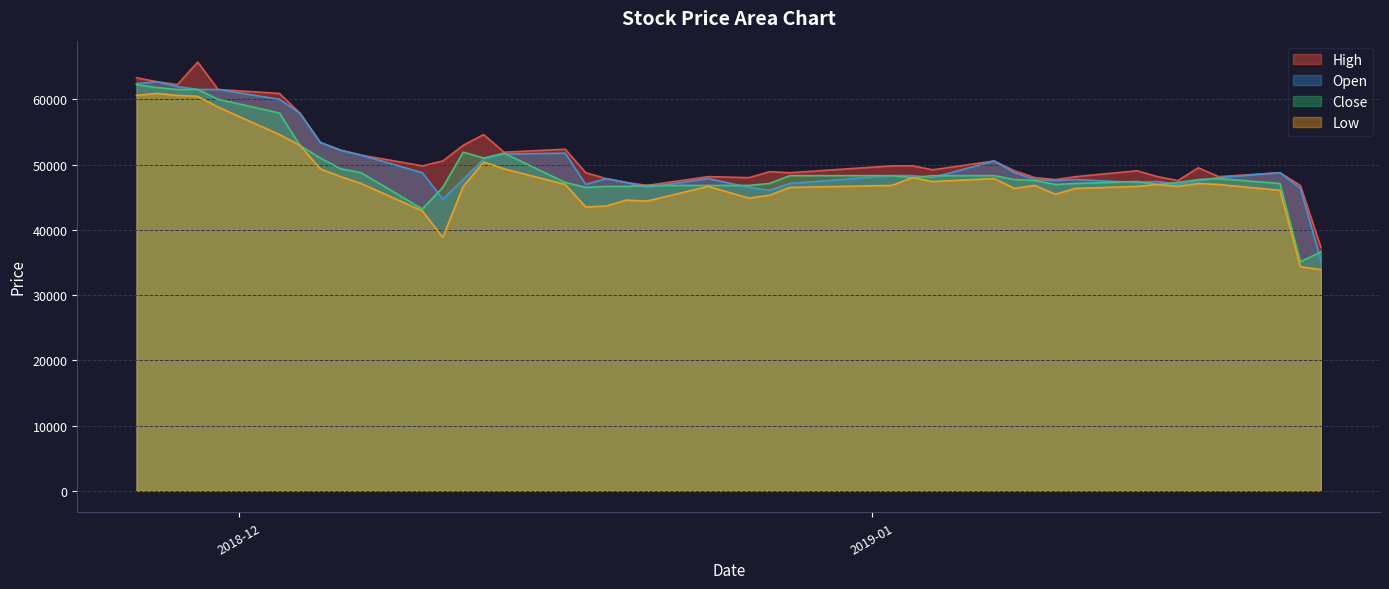

At which category is the sum across all series the highest?

2018-11-29